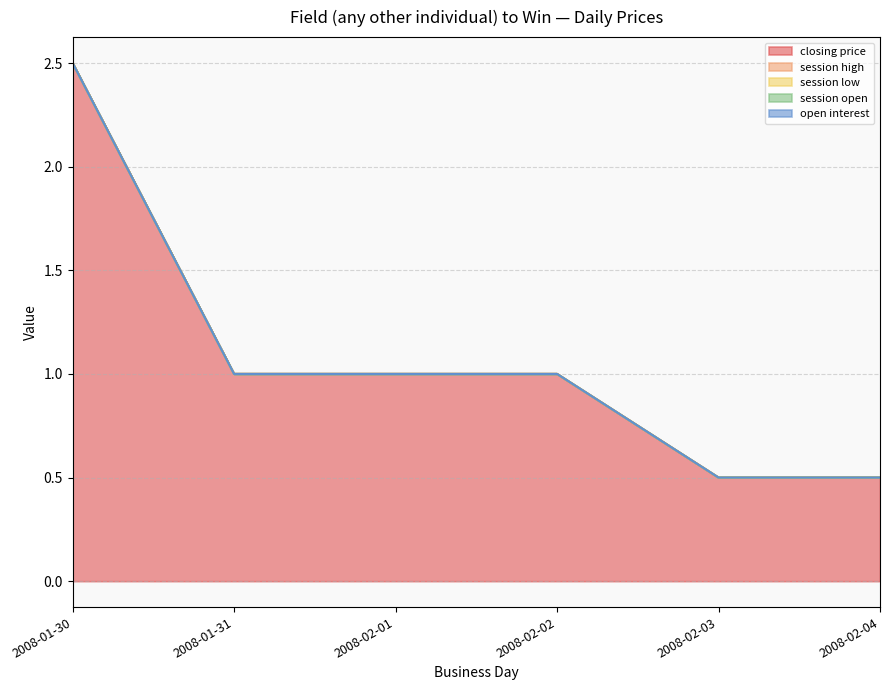

Which series changed the most between 2008-01-30 and 2008-01-31?

closing price